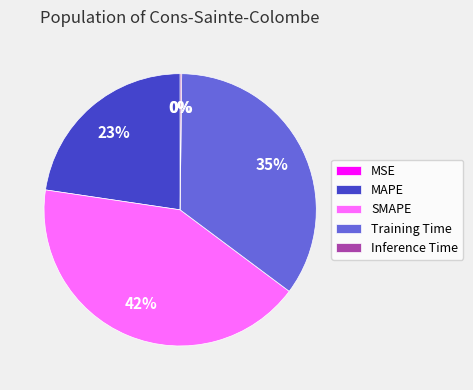

The Training Time slice represents 35% of the pie. True or false?

True